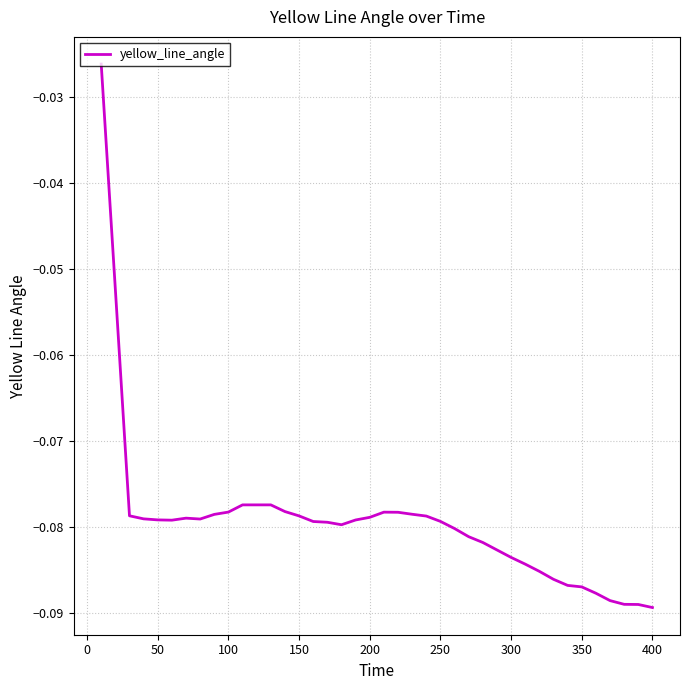

Count the number of categories in the chart.

40